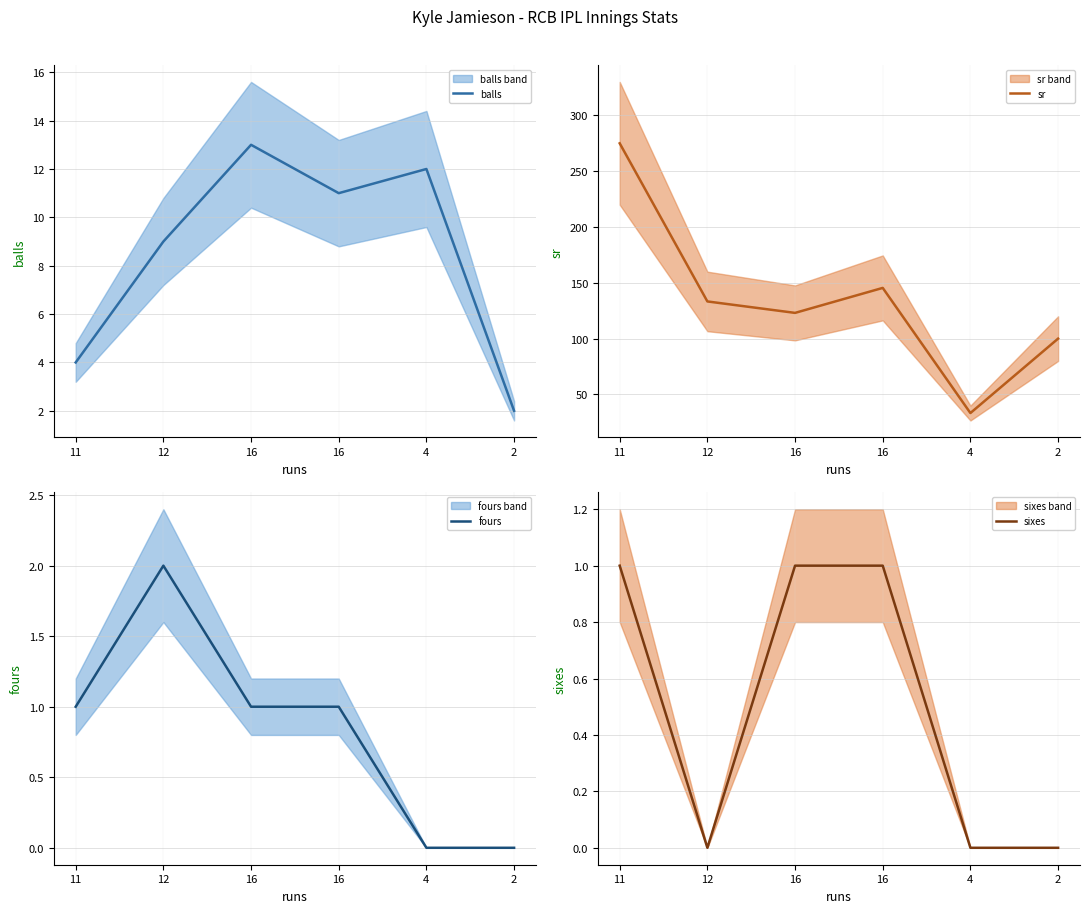

Reading right to left, list all the values displayed in this chart.

balls: 2=2.0	4=12.0	16=11.0	16=13.0	12=9.0	11=4.0
sr: 2=100.0	4=33.3	16=145.4	16=123.1	12=133.3	11=275.0
fours: 2=0.0	4=0.0	16=1.0	16=1.0	12=2.0	11=1.0
sixes: 2=0.0	4=0.0	16=1.0	16=1.0	12=0.0	11=1.0